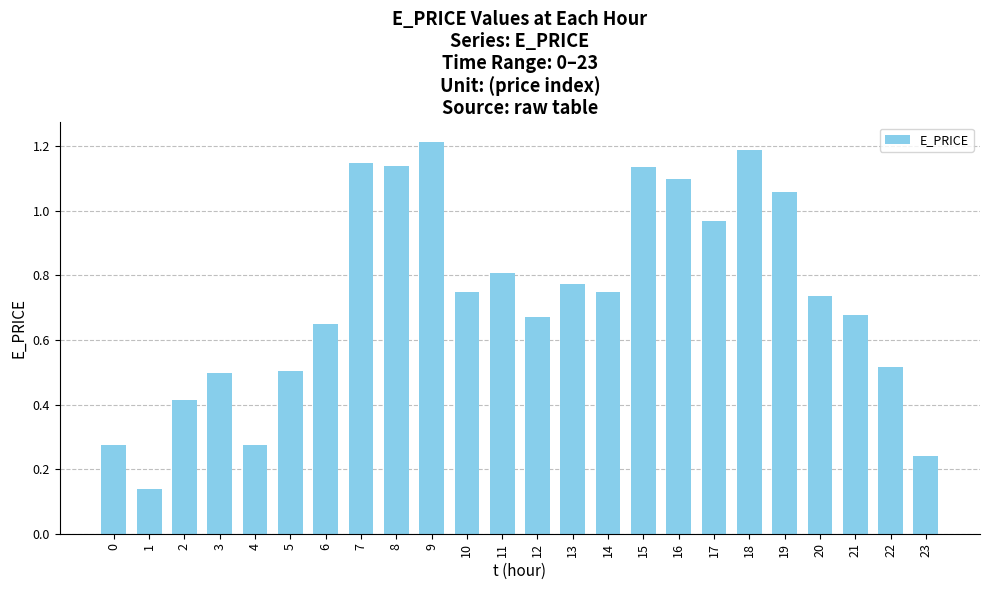

What is the sum of all values?

17.6